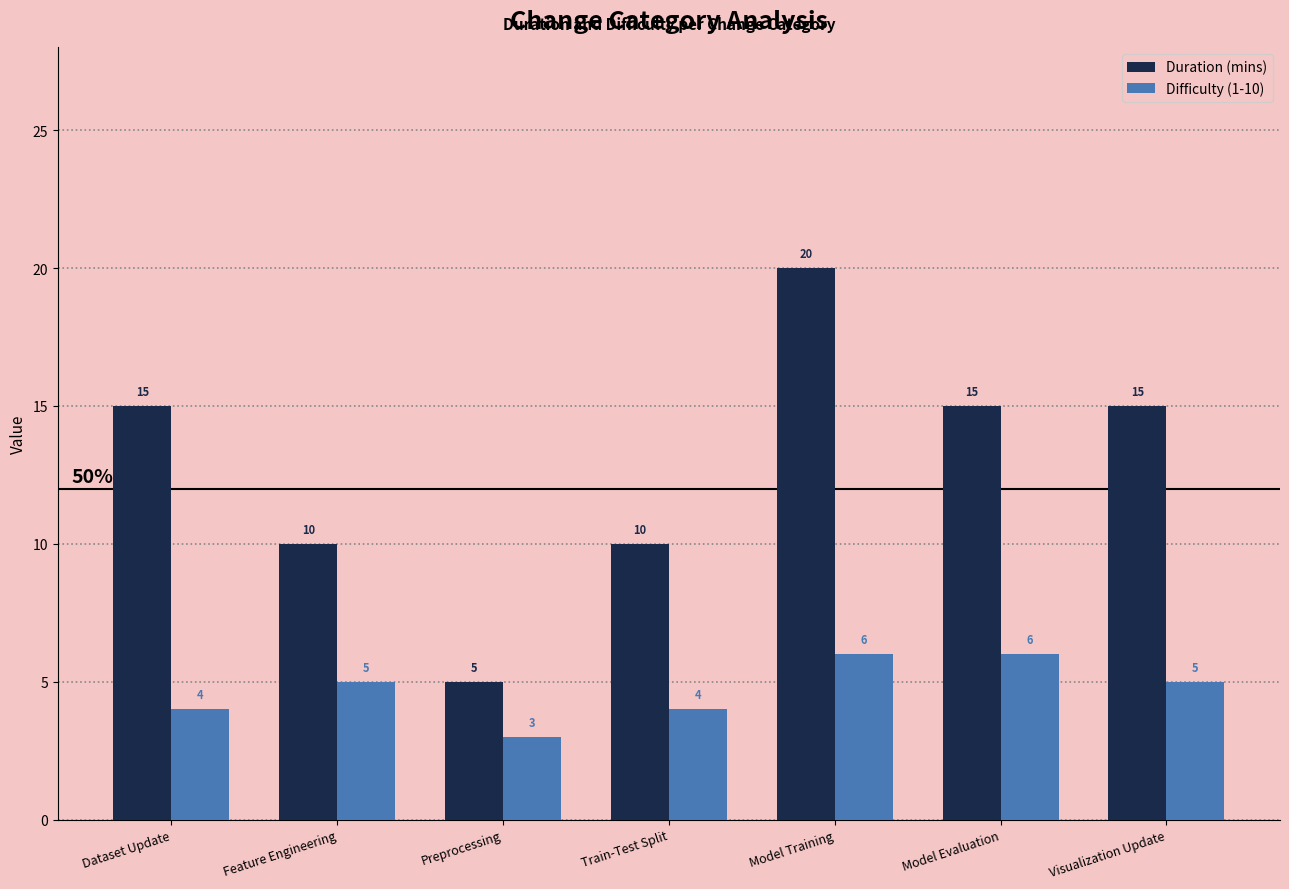

Count the Difficulty (1-10) values in the range 4 to 6.

6